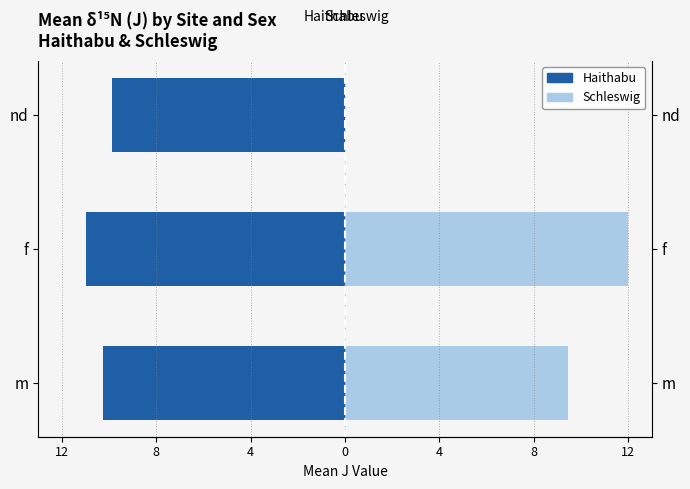

Reading left to right, extract all data points from this chart.

Haithabu: -10.3	-11.0	-9.9
Schleswig: 9.4	12.0	0.0